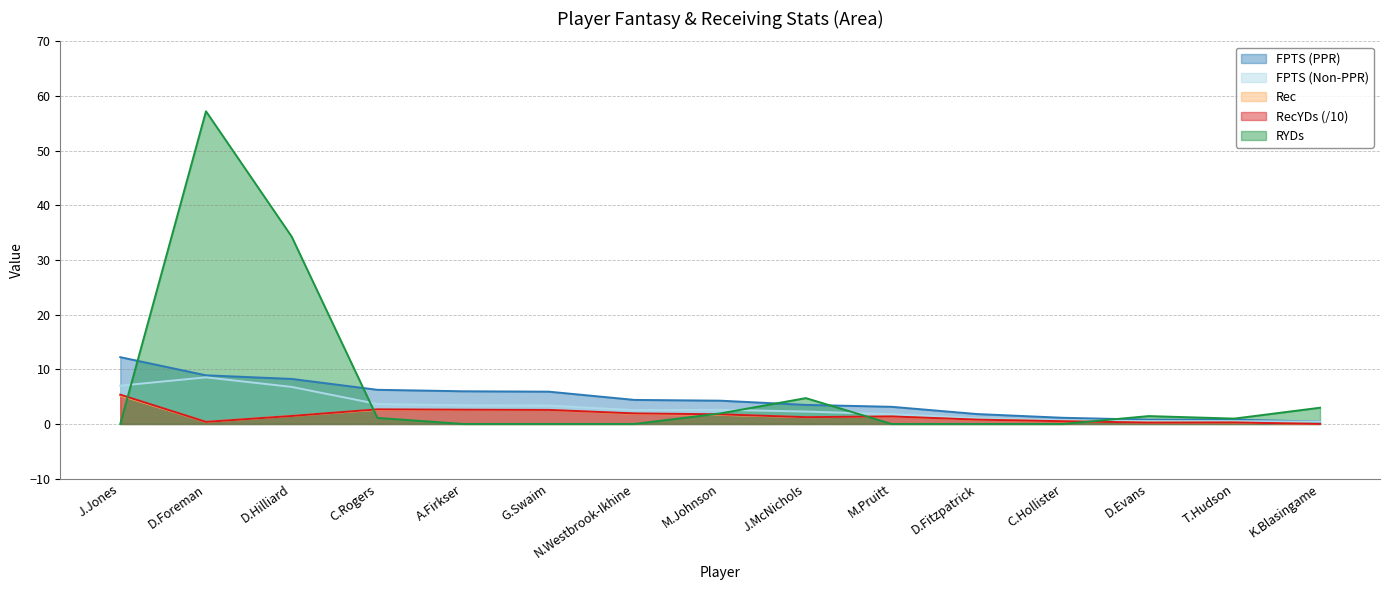

True or false: Rec and FPTS (Non-PPR) cross at least once.

False